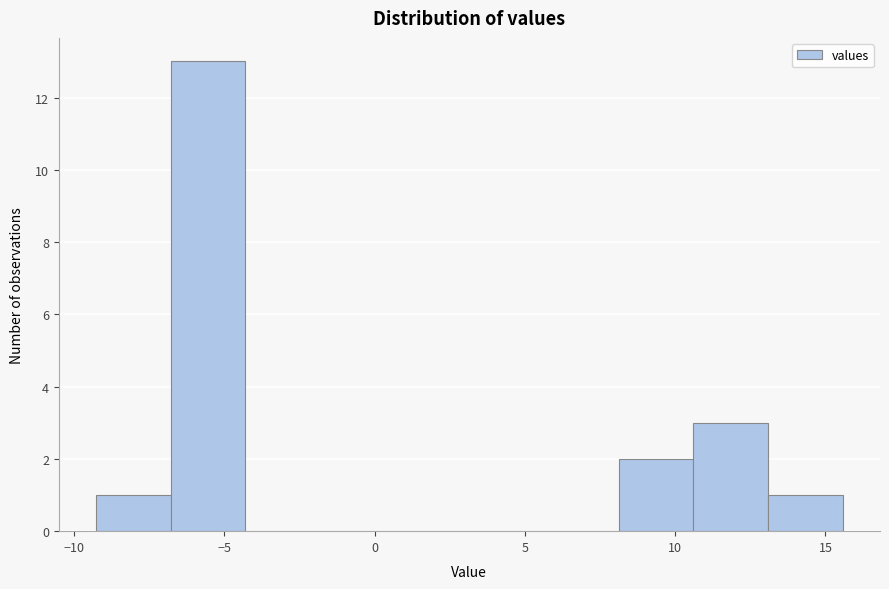

Reading left to right, list every bar in this chart as the range it spans on the x-axis followed by its height. Neither the bar edges nor the heights are printed on the chart, so give them approximately, as read against the axes.

-9.5 to -7.0: 1
-7.0 to -4.5: 13
-4.5 to -2.0: 0
-2.0 to 0.5: 0
0.5 to 3.0: 0
3.0 to 5.5: 0
5.5 to 8.0: 0
8.0 to 10.5: 2
10.5 to 13.0: 3
13.0 to 15.5: 1